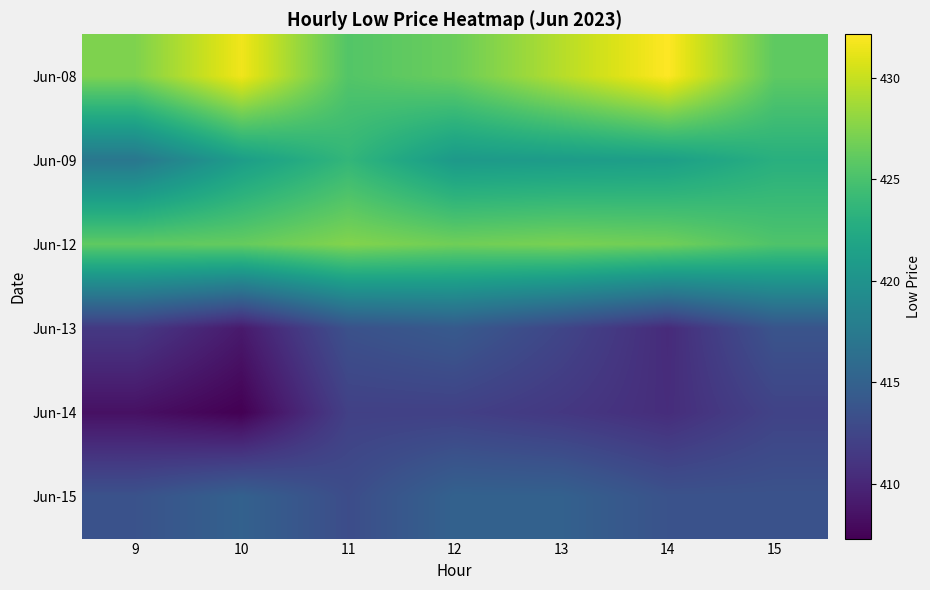

Which series has the largest total across all categories?

Jun-08